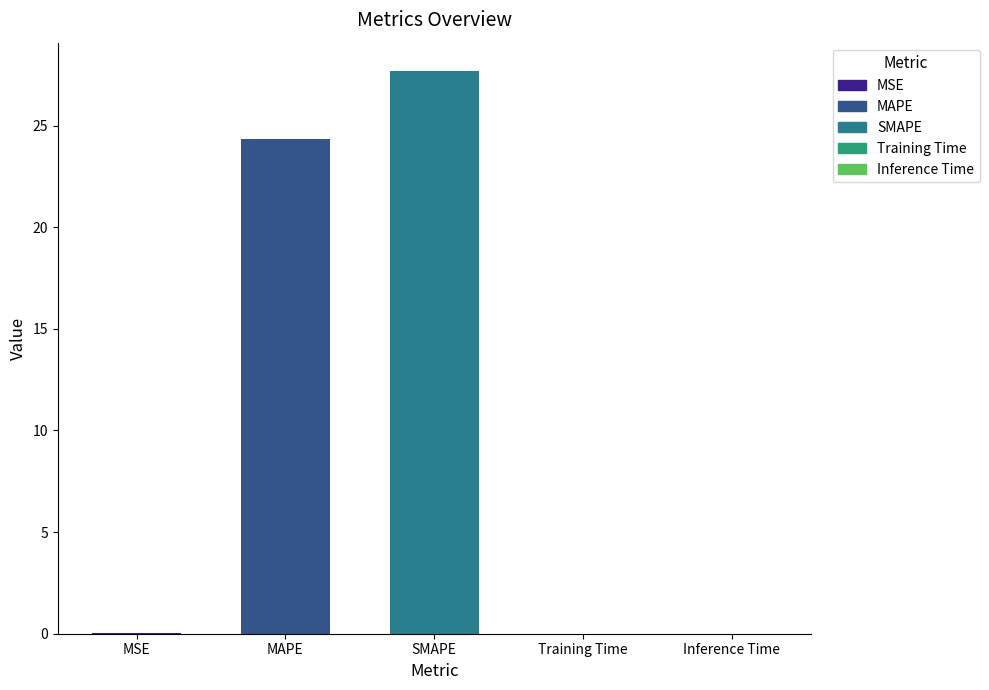

What is the sum of all values?

52.0